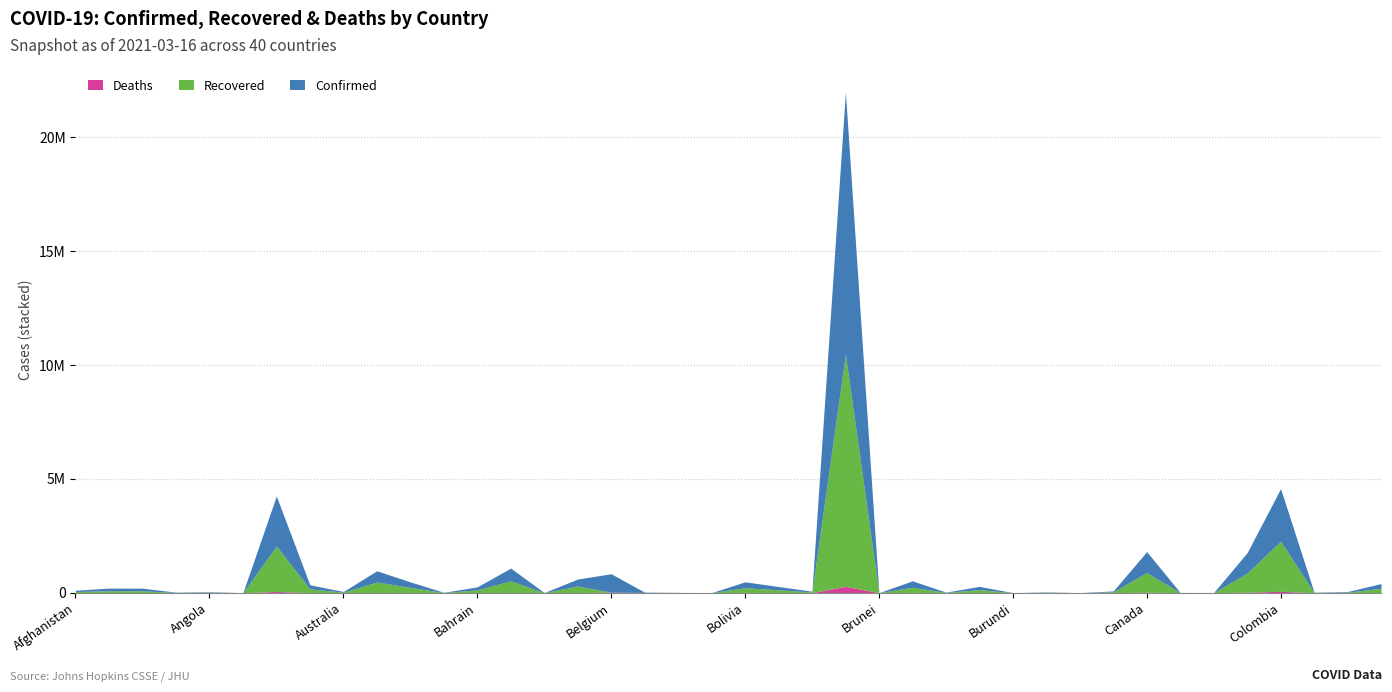

What is the average value of the Confirmed series?

553455